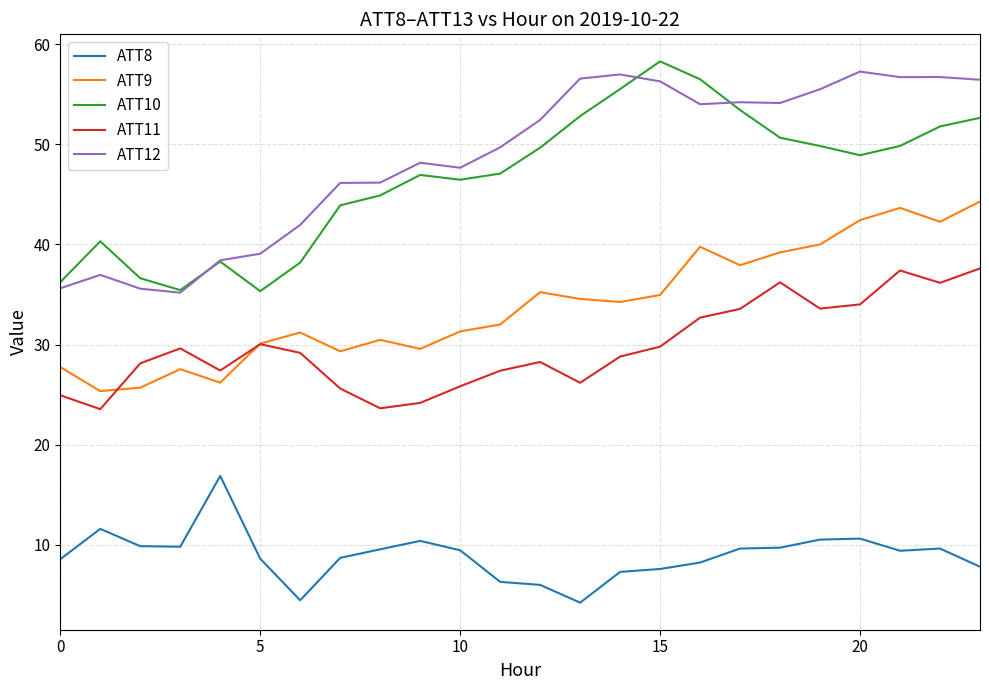

True or false: ATT8 and ATT11 cross at least once.

False